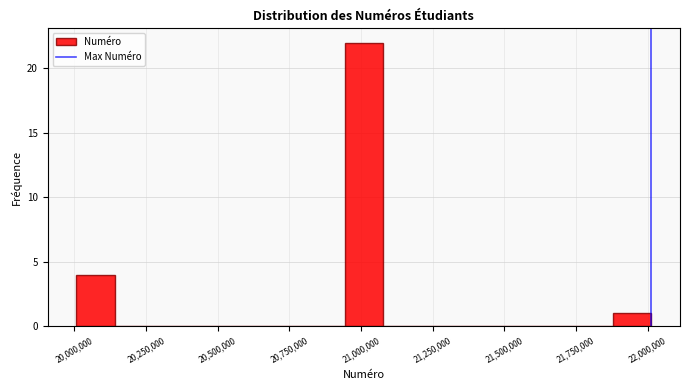

Around what value on the x-axis is the tallest bar? Give the approximate position of its centre, as read against the axis.

21000000